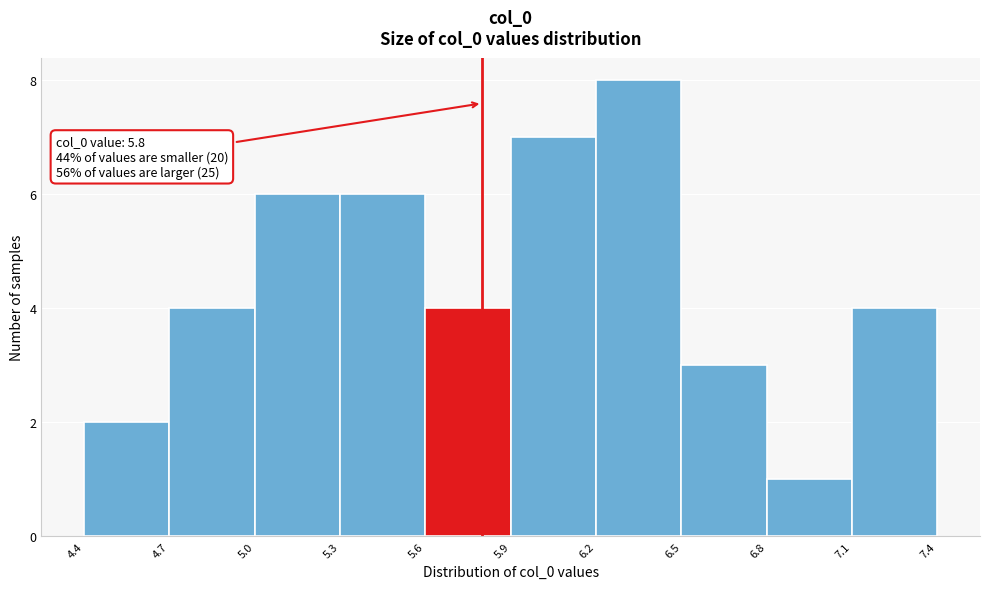

Over which range of the x-axis is the bar tallest?

6.2 to 6.5